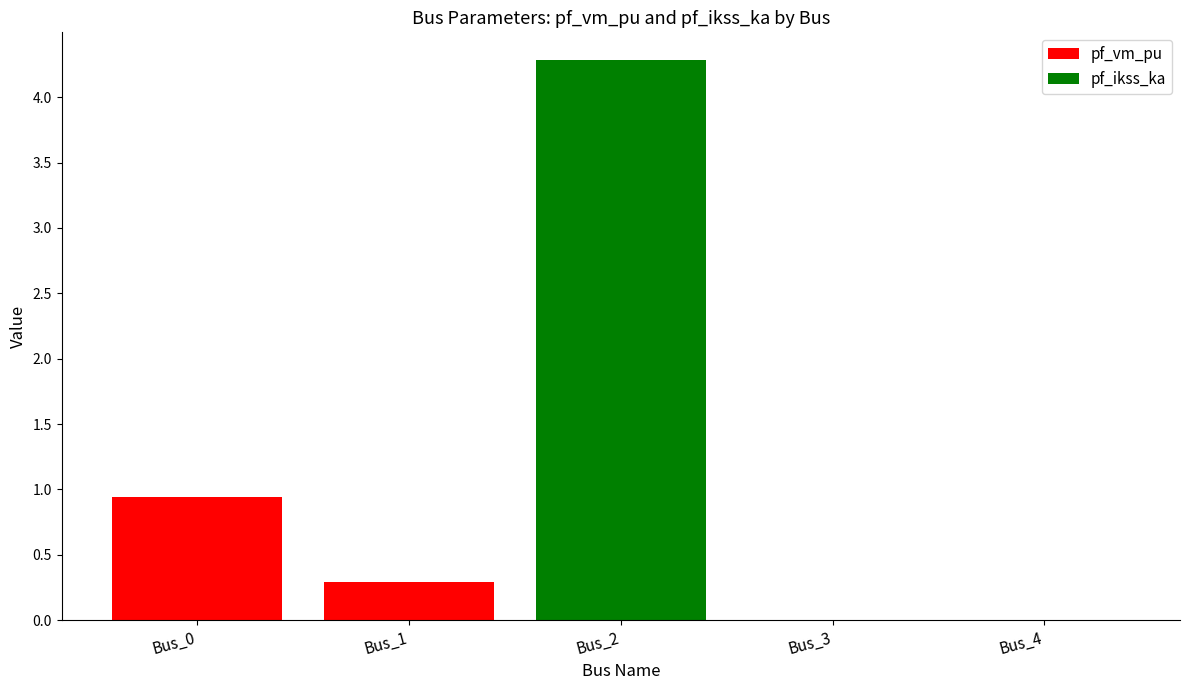

Count the number of data series in this chart.

2